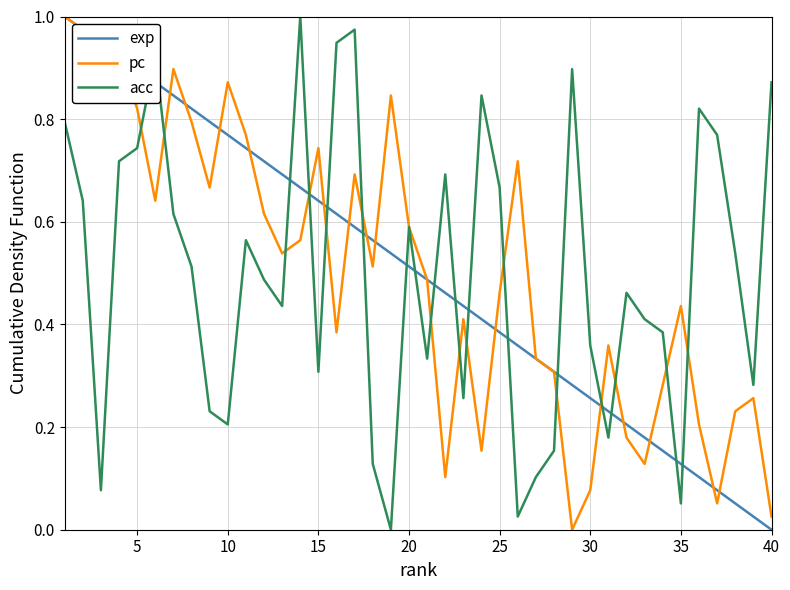

True or false: acc has more than 1 interior local peaks.

True